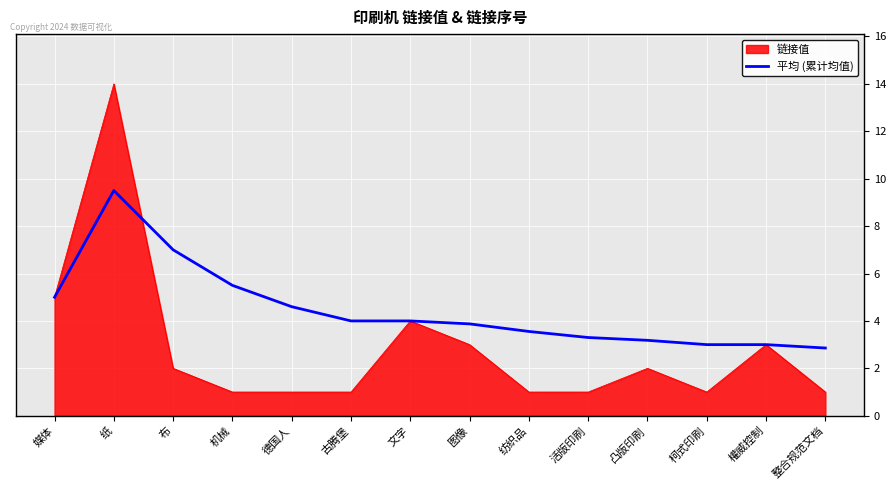

What is the approximate value of 平均 (累计均值) at 布?

7.0